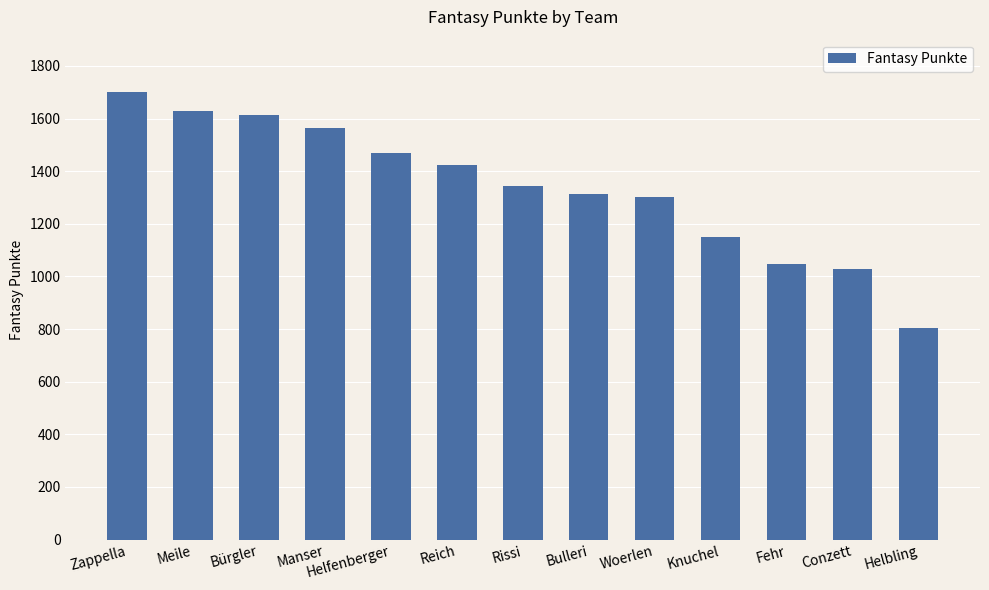

What is the difference between the maximum and minimum values?

899